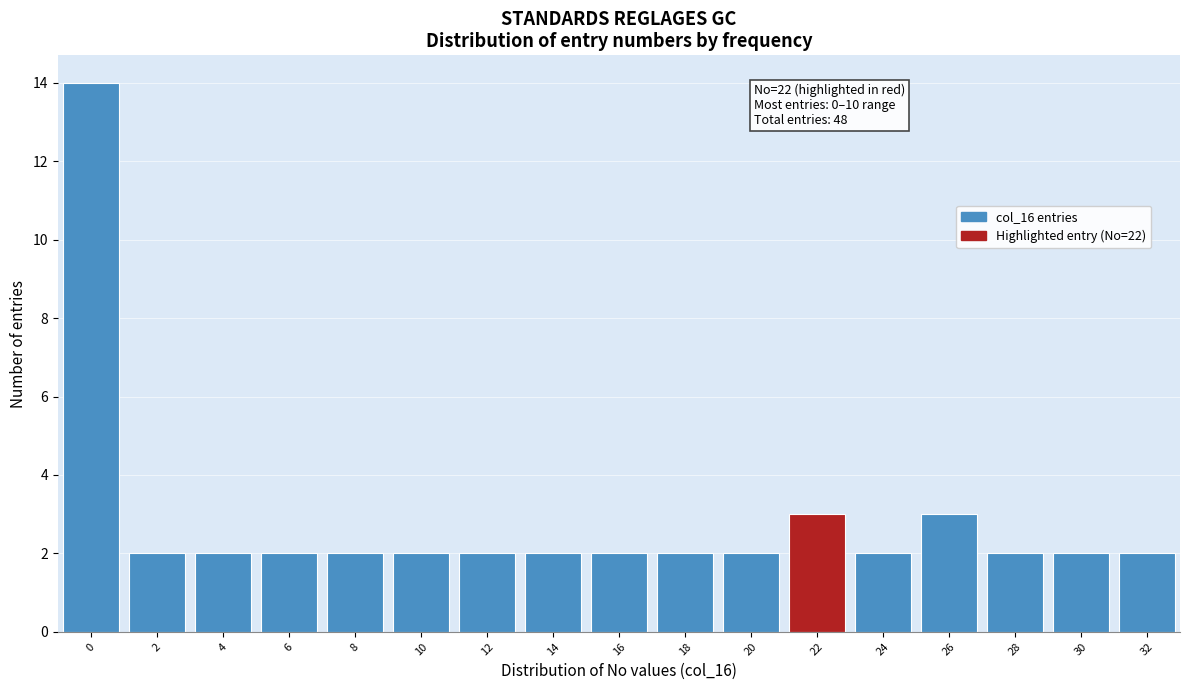

Over which range of the x-axis is the bar tallest?

-1 to 1